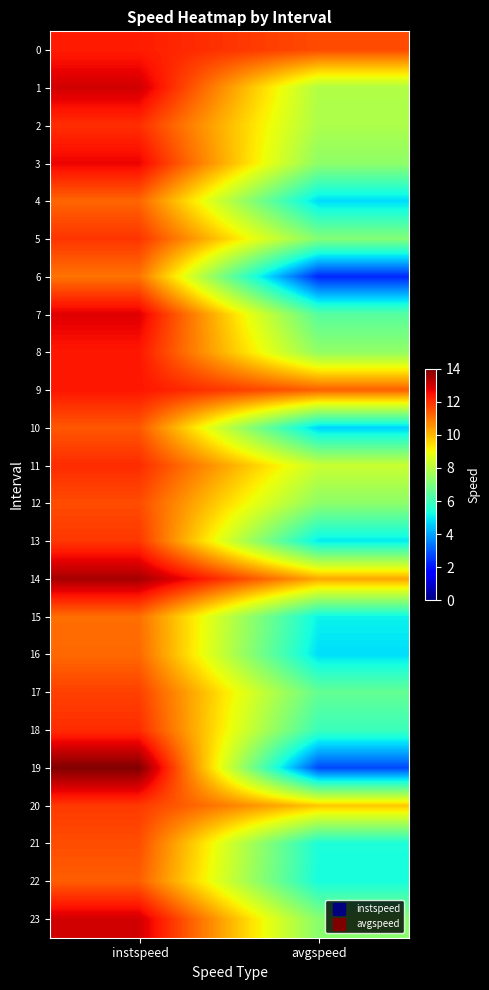

Which has a higher value, instspeed or avgspeed?

instspeed